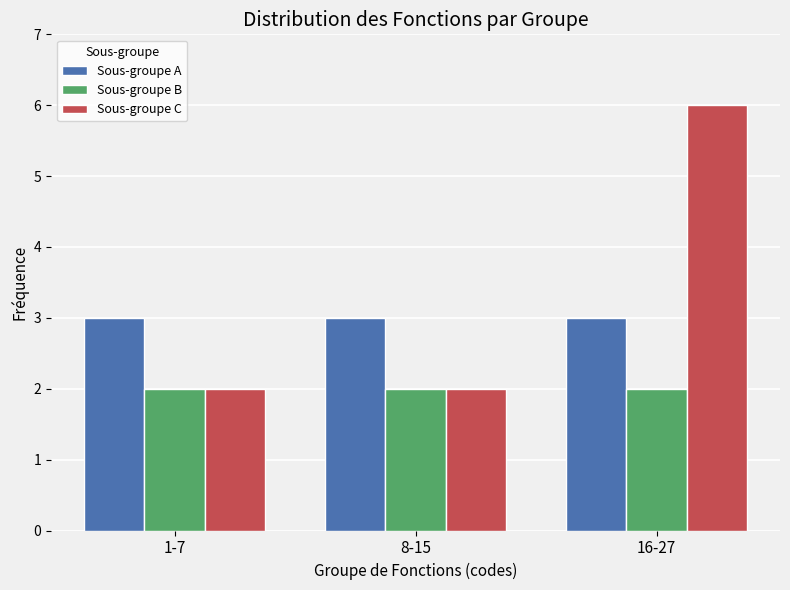

At which category does the chart reach its peak across all series?

16-27